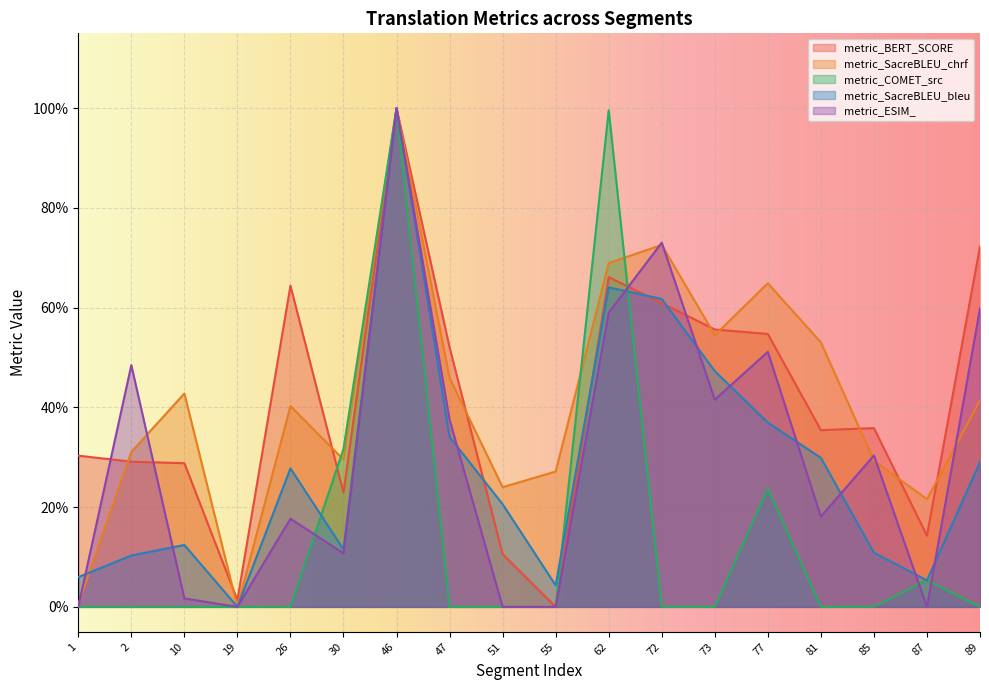

Which label corresponds to the smallest value in the chart?

55